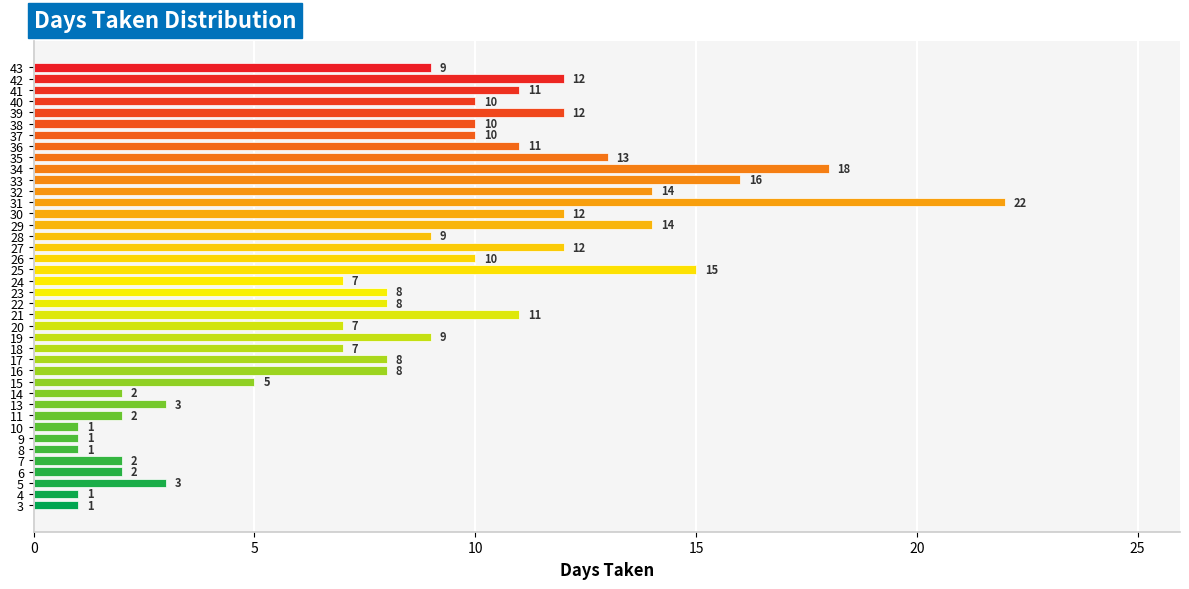

Is it true that the value at 20 is 2?

False